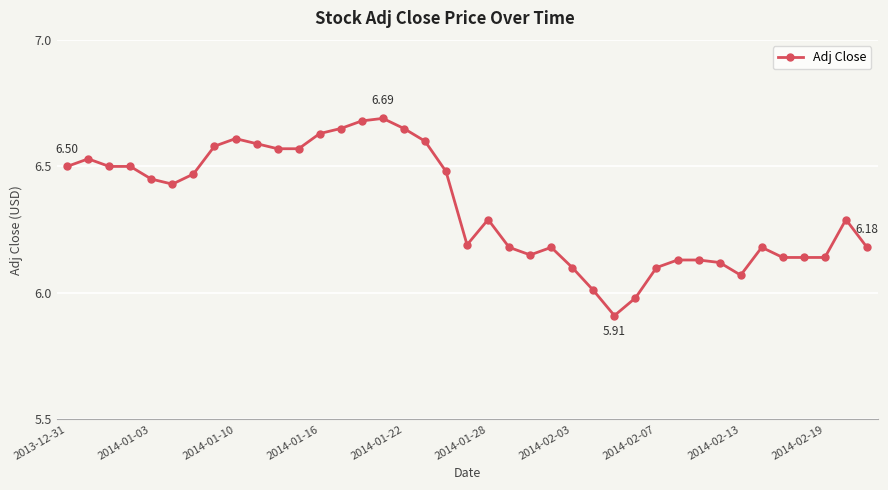

True or false: there are more than 2 points higher than both neighbors.

True